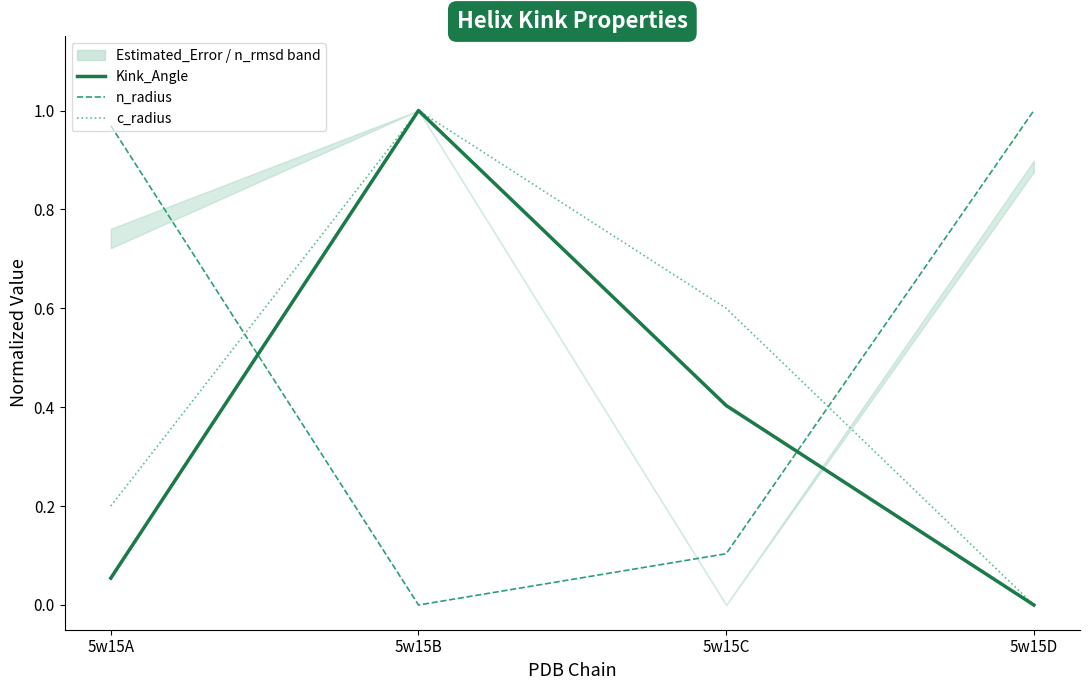

The n_radius series shows 0.2 at 5w15C. True or false?

False